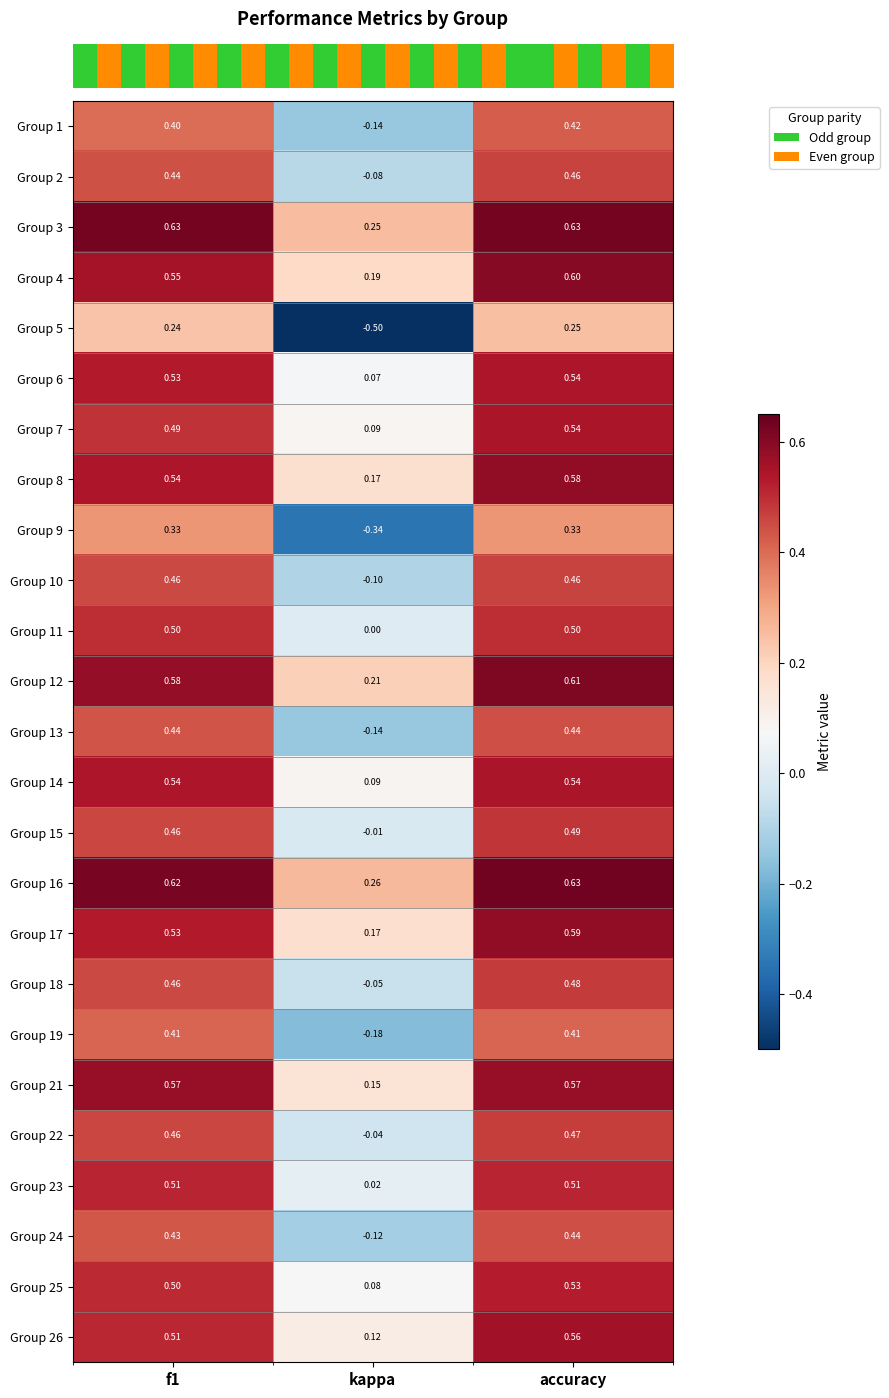

How many series are shown in this chart?

25